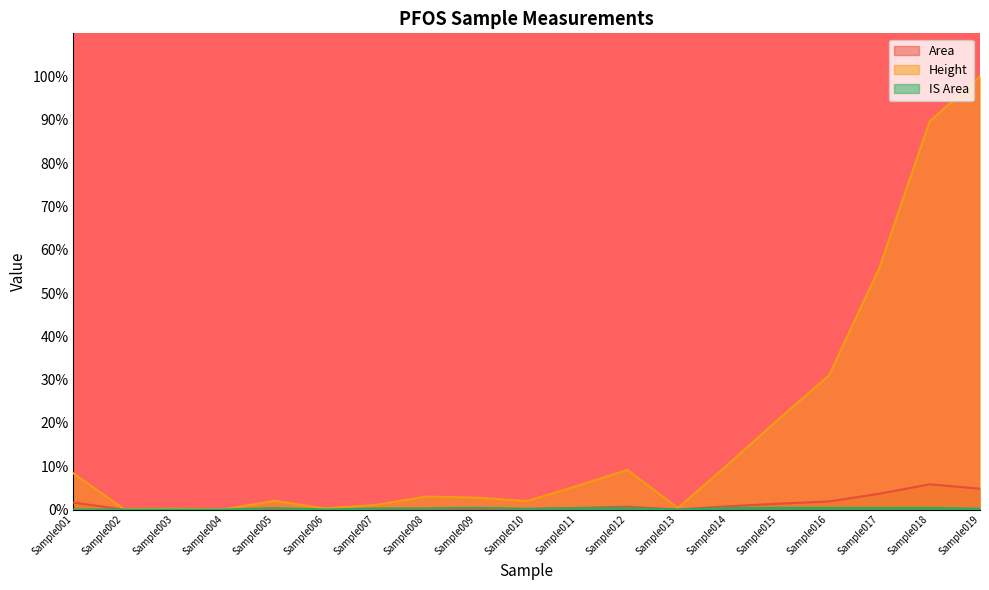

True or false: Area has a value of 6.3 at Sample019.

False